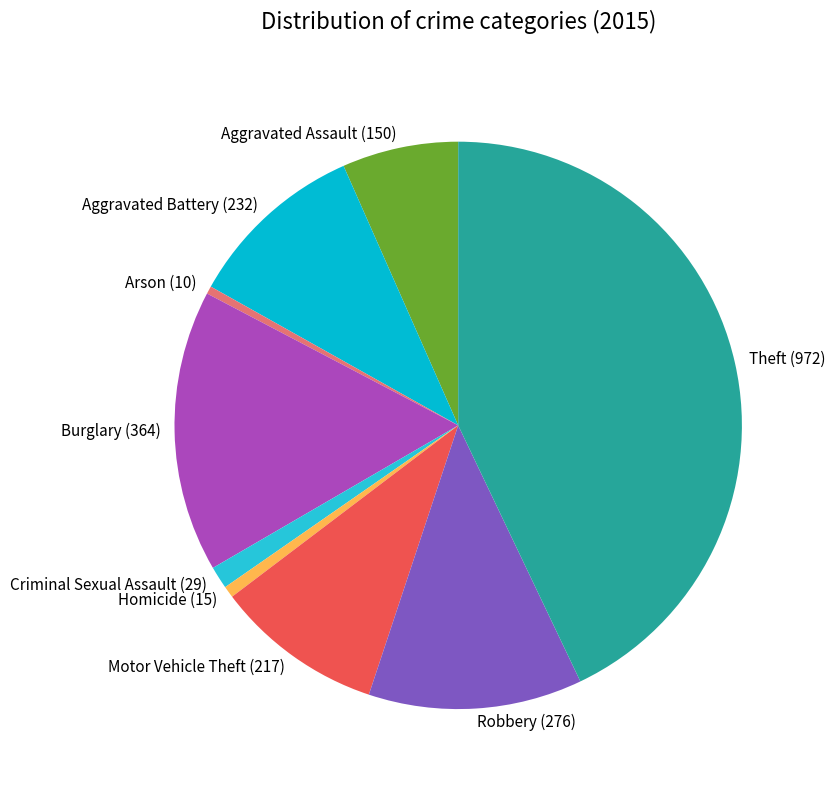

Which category has the biggest portion of the pie?

Theft